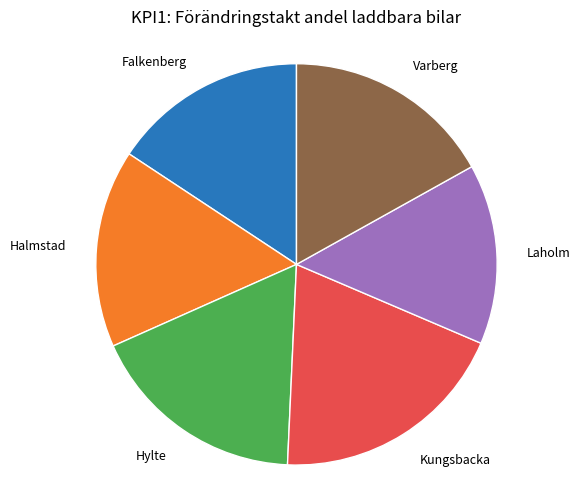

Is there any slice that represents more than half of the pie?

No